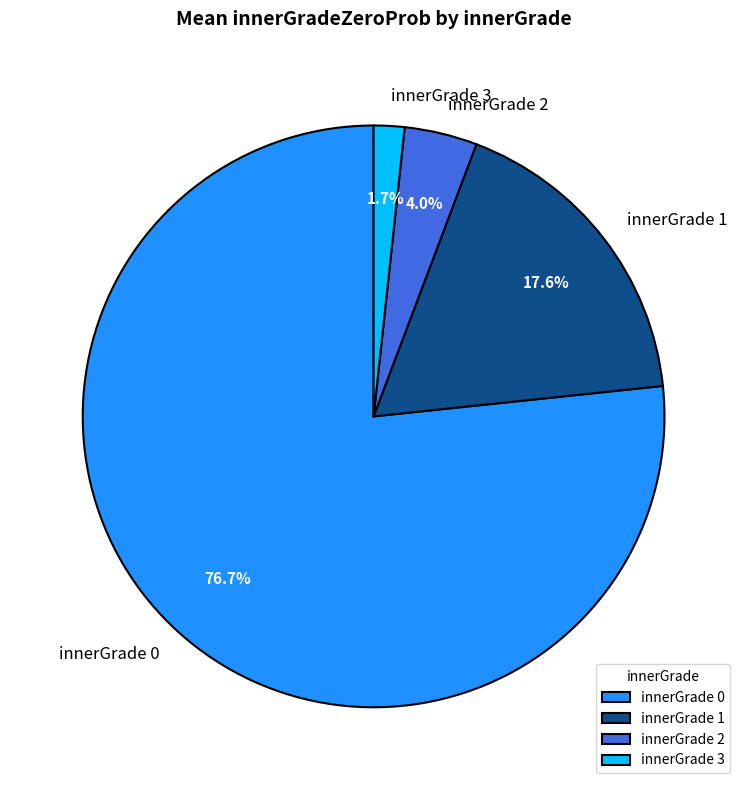

To the nearest percent, what is the difference between the largest and smallest slice percentages?

75%